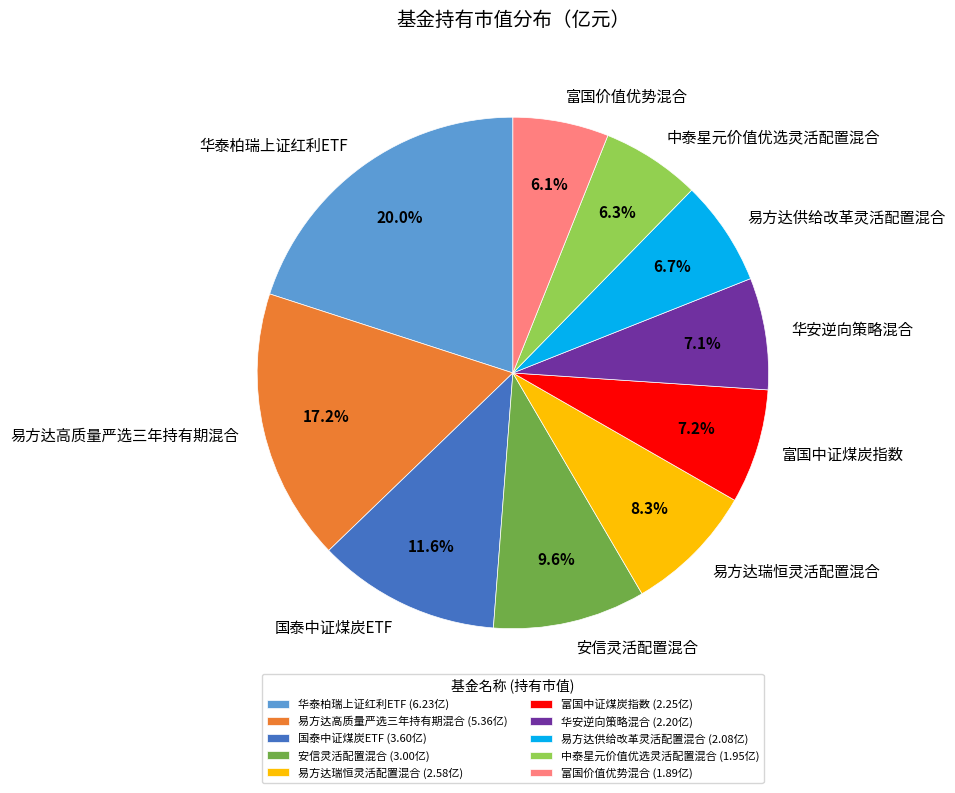

True or false: 华泰柏瑞上证红利ETF accounts for 20% of the total.

True